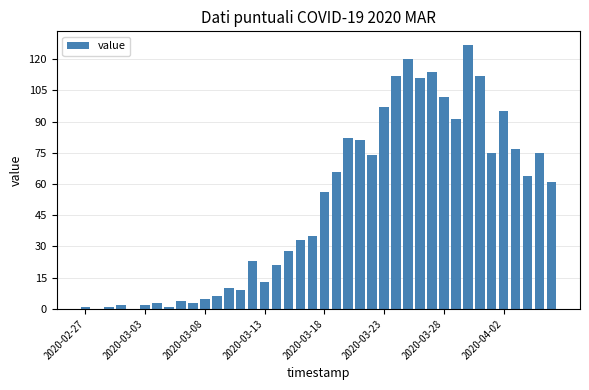

What is the average value?

50